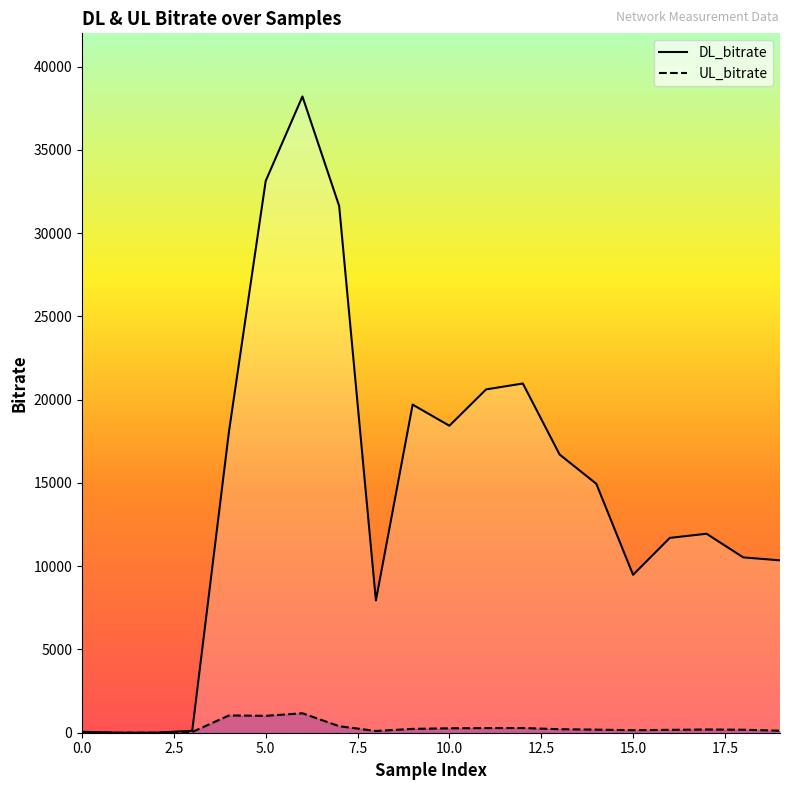

What is the value of the UL_bitrate point at the 11th from the left?

265